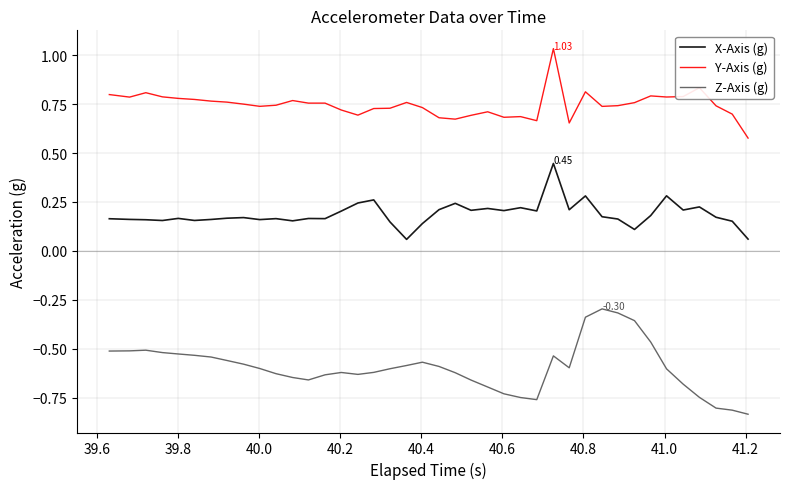

Rank the series by their maximum value, from lowest to highest.

Z-Axis (g), X-Axis (g), Y-Axis (g)